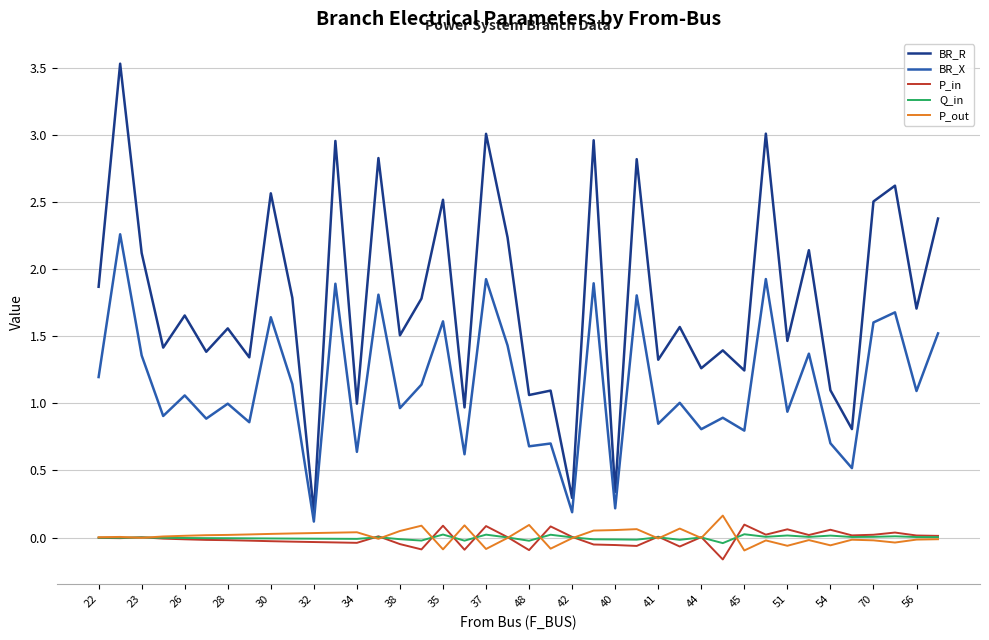

At how many categories does at least one series exceed 0?

40